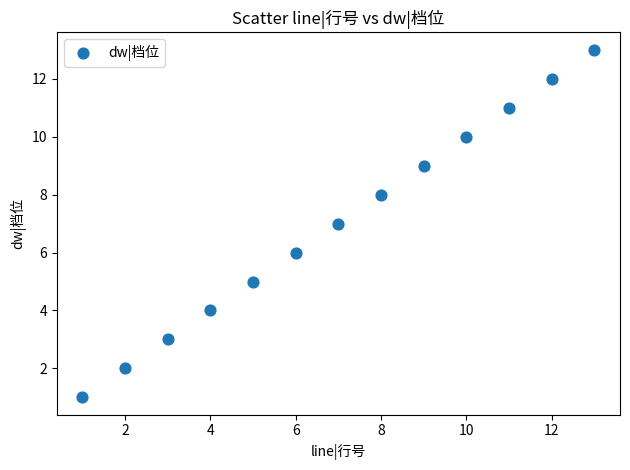

What is the range of X values (max minus min)?

12